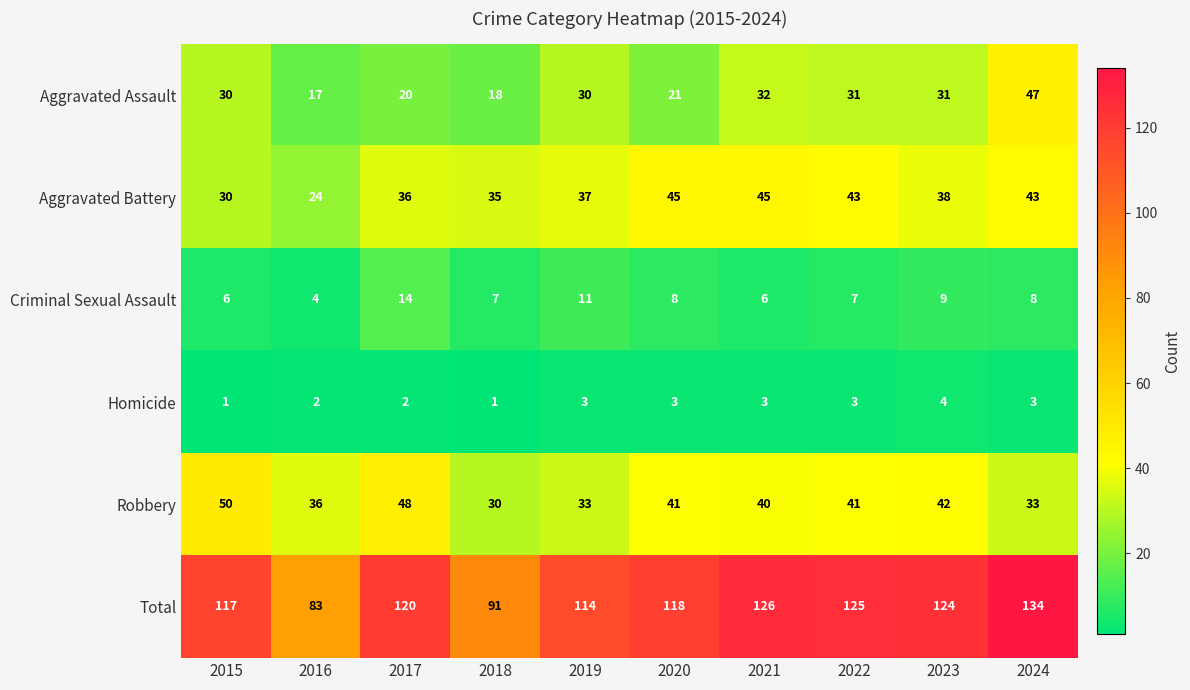

Which series has the largest total across all categories?

Total